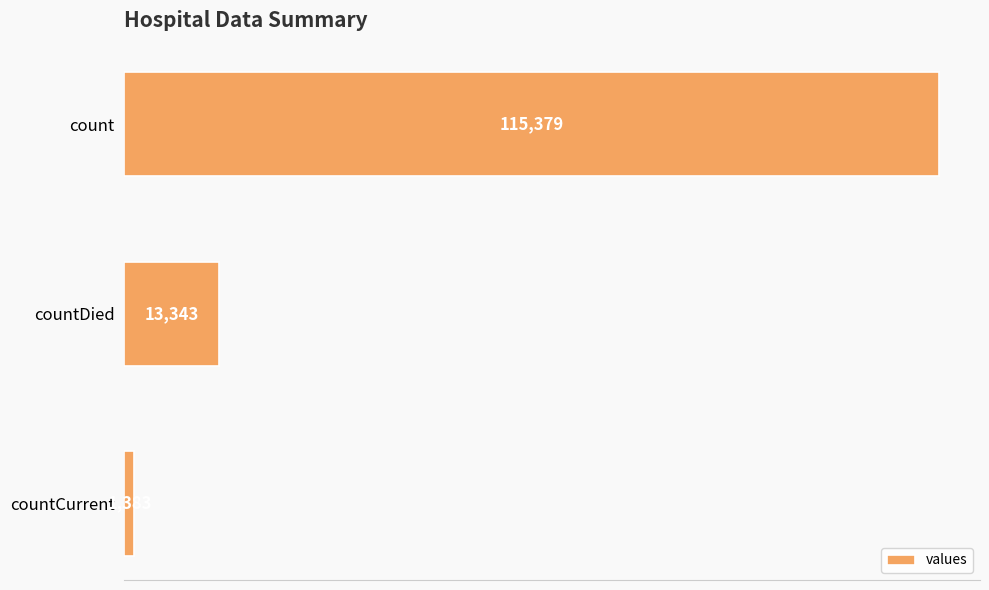

What is the value of the 2nd bar from the top?

13343